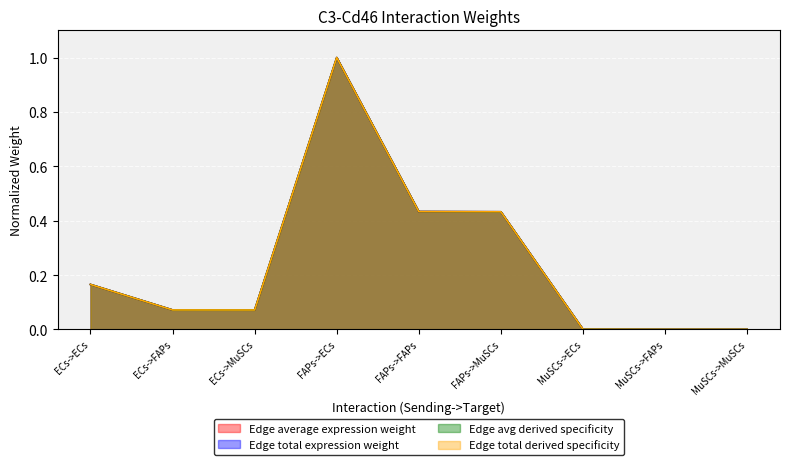

True or false: Edge avg derived specificity and Edge total expression weight cross at least once.

True